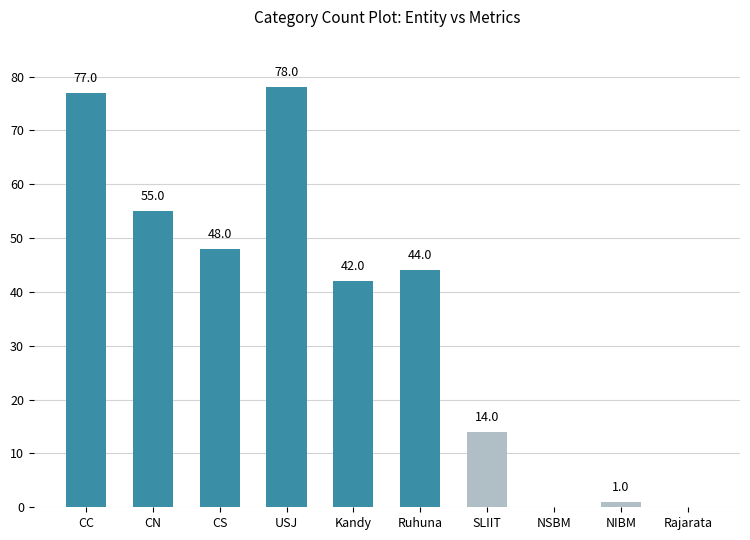

What is the average value?

36